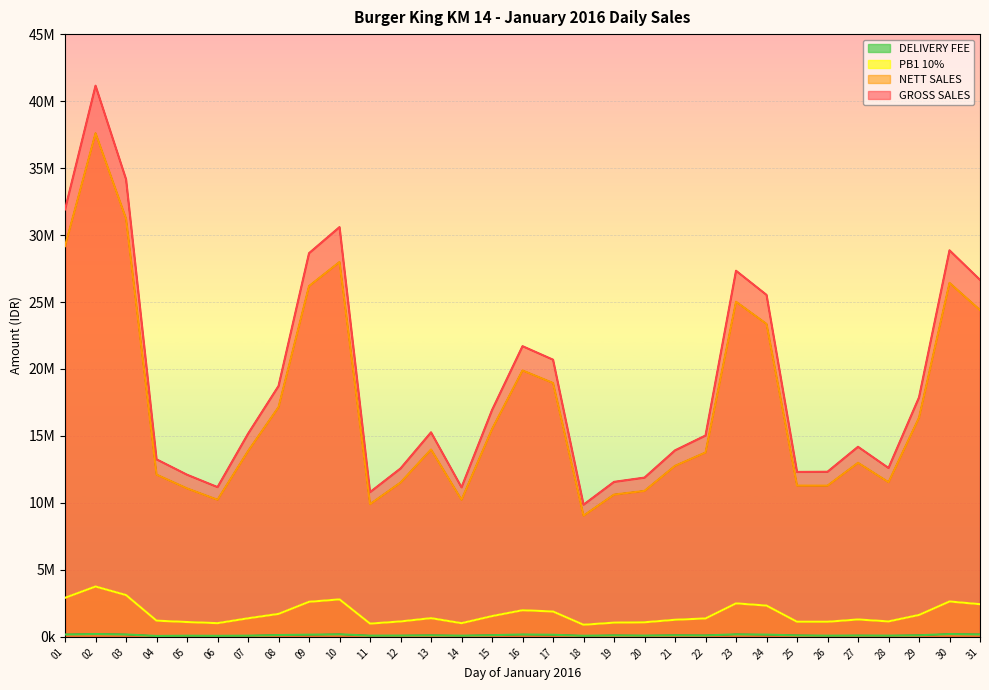

What value does the PB1 10% series have at 31, to the nearest 50?

2439800